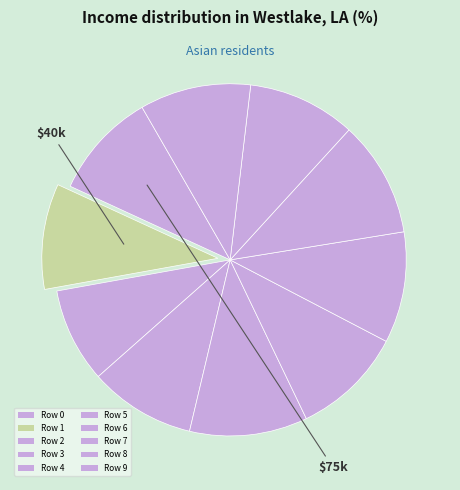

How many slices are in this pie chart?

10